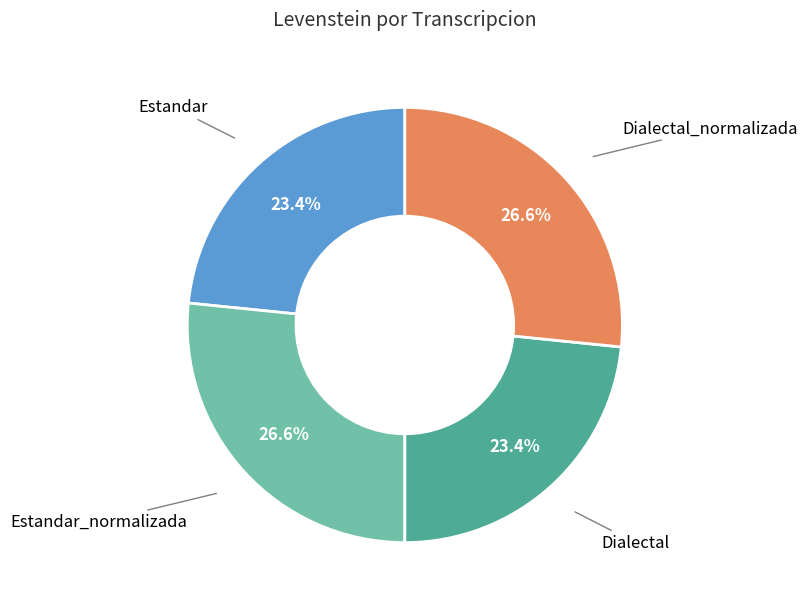

Is there a majority slice in this chart?

No